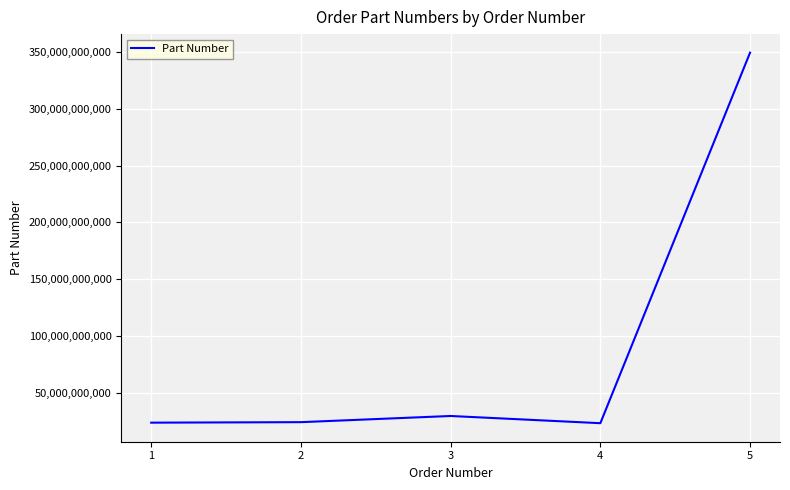

The value at 4 is 5461061439. True or false?

False